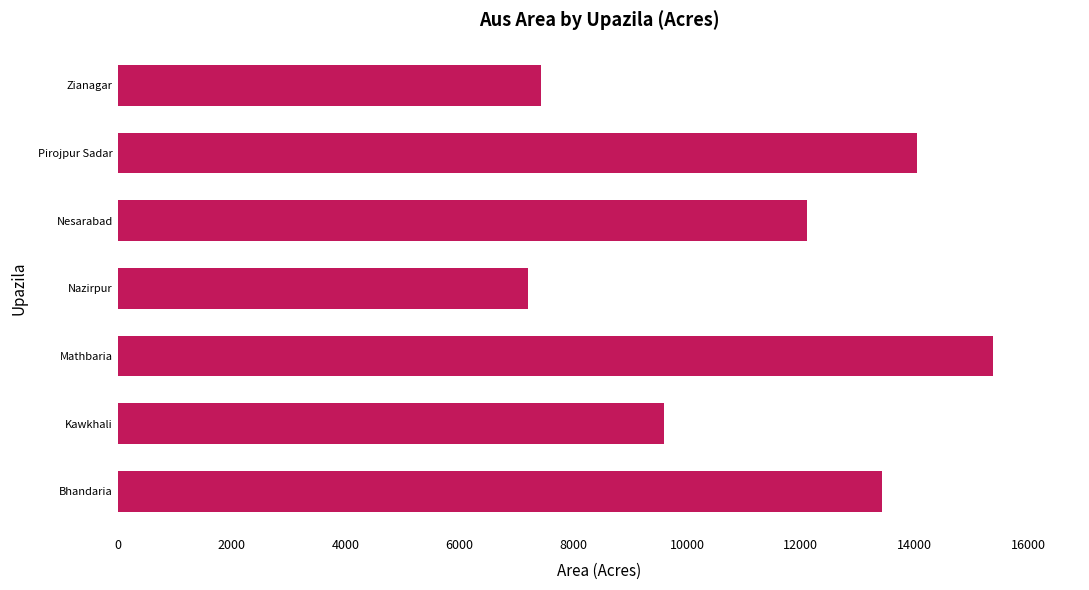

True or false: the data shows 14903 at Kawkhali.

False